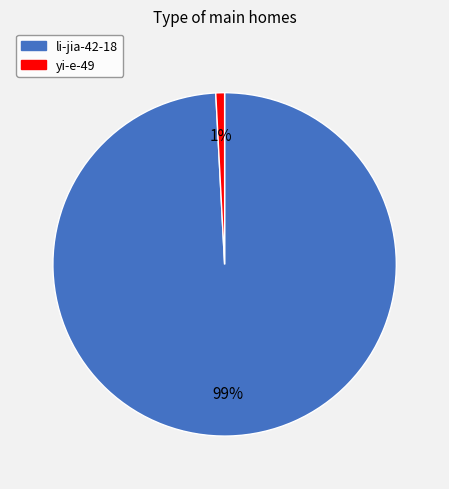

Which slice is the smallest?

yi-e-49